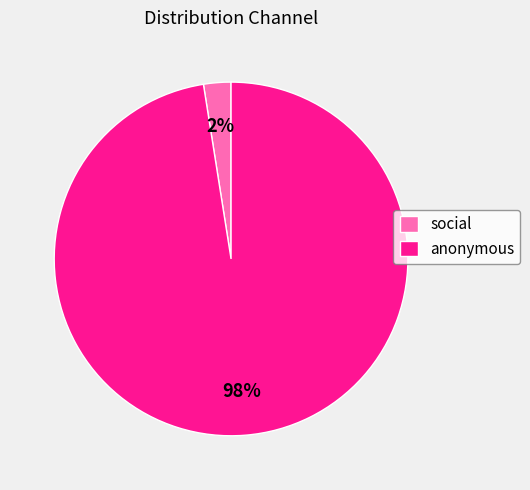

Count the number of slices in the pie.

2